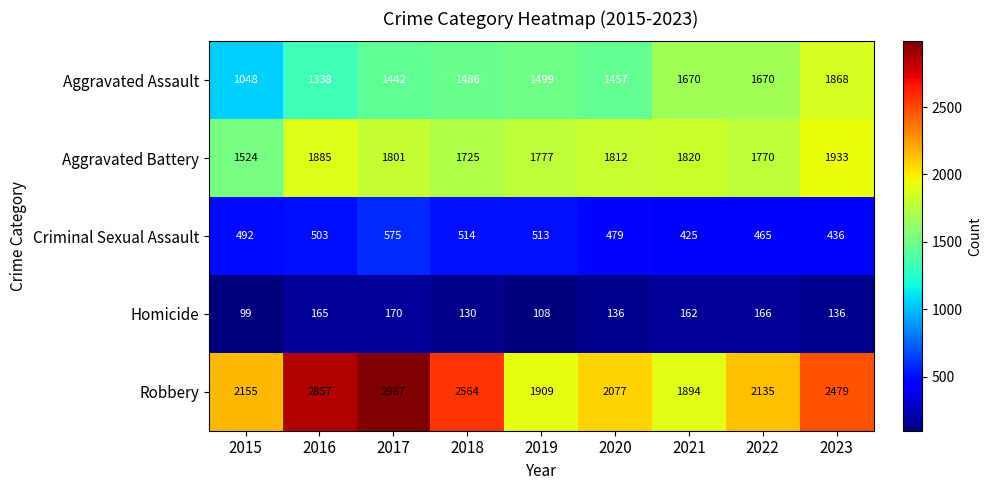

Which series has the largest range (max minus min)?

Robbery